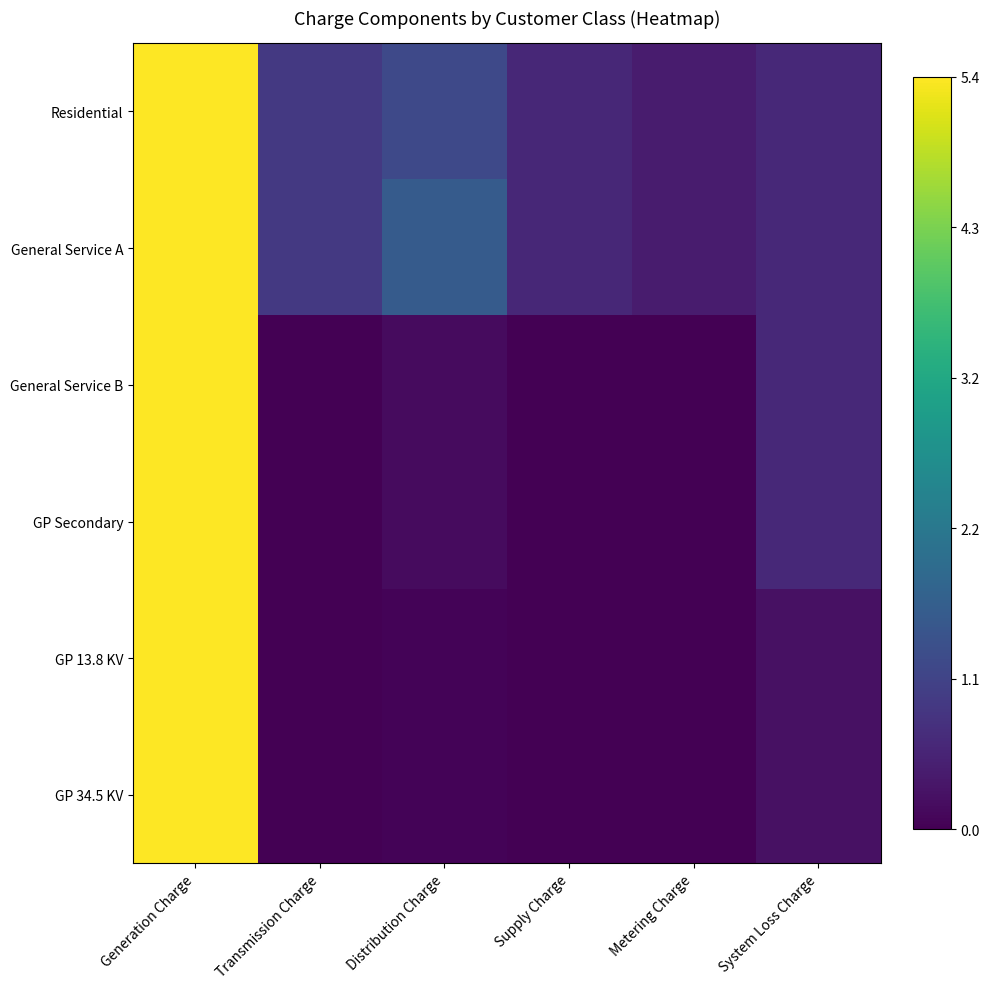

Count the number of categories in the chart.

6